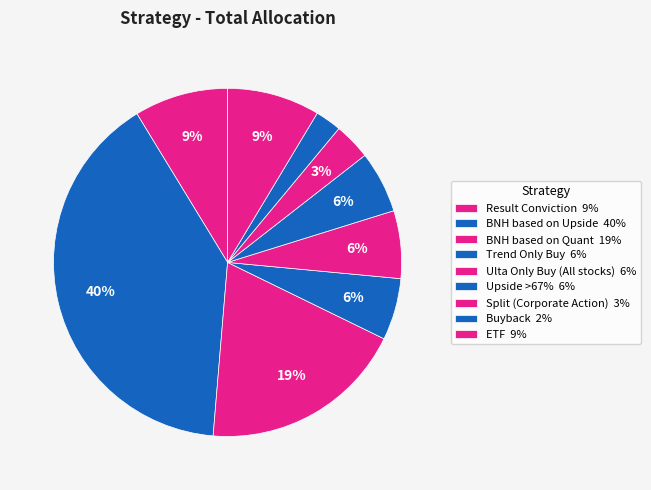

What is the total percentage of BNH based on Upside and Buyback?

42.4%